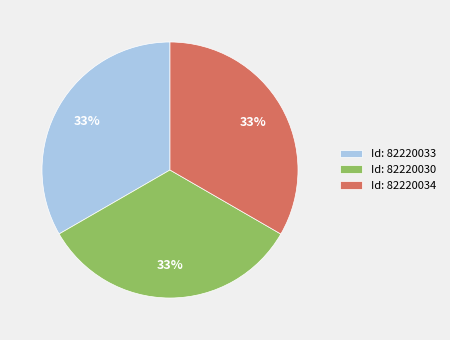

How many slices are in this pie chart?

3